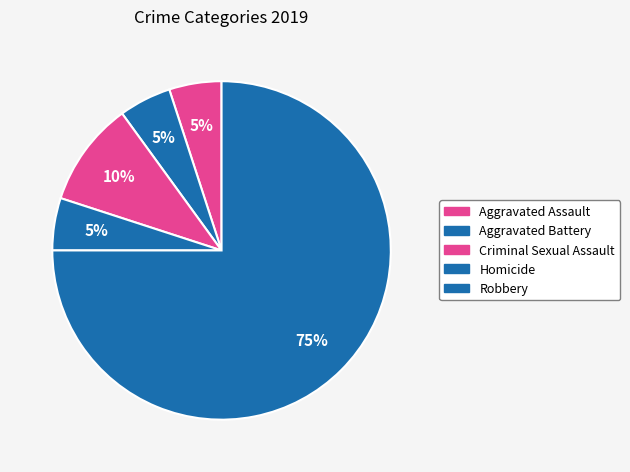

Is the sum of Aggravated Assault and Criminal Sexual Assault greater than half?

No